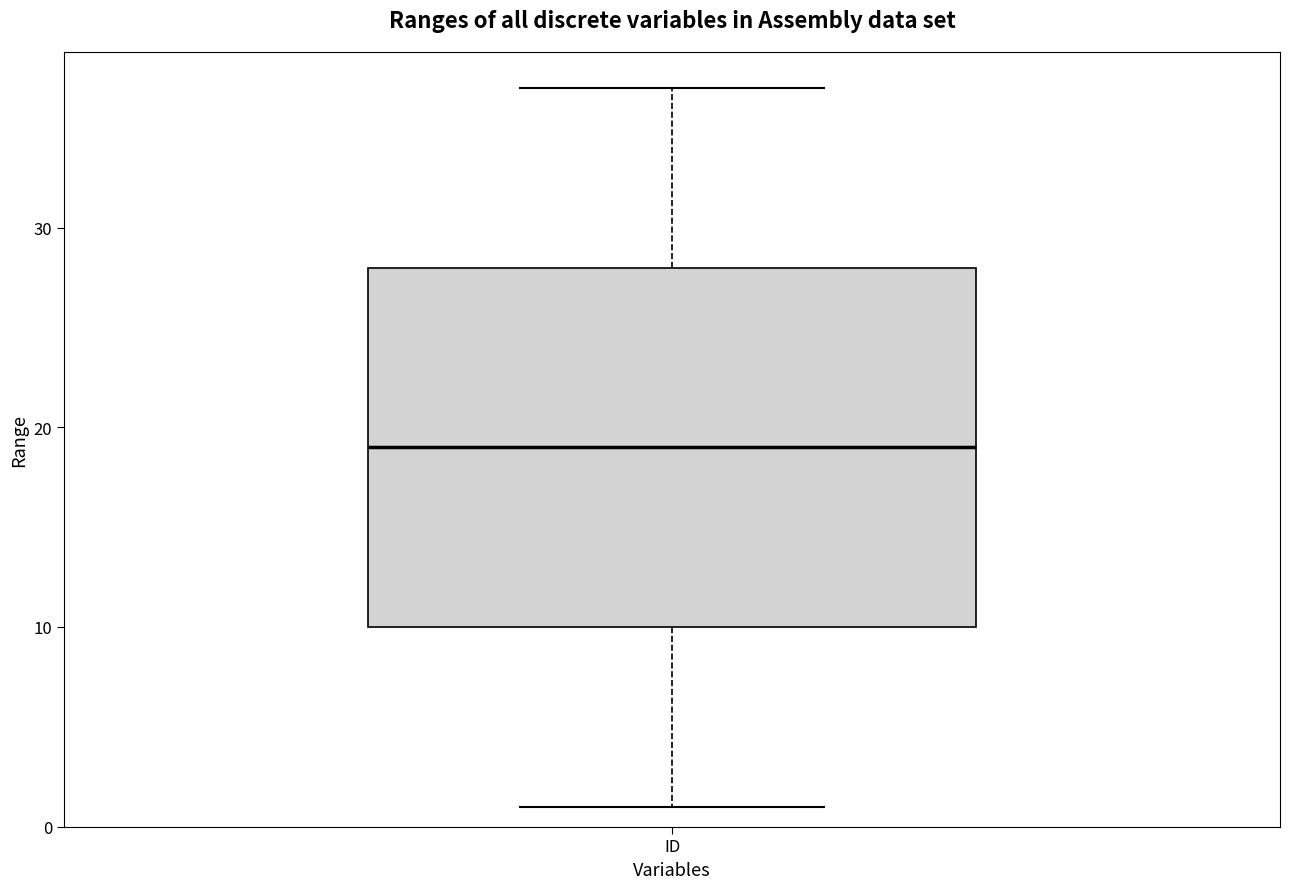

Read this box plot against the y-axis: the position of the median line, the range covered by the box, and the ends of both whiskers. The values are not printed on the chart, so give them approximately, as read against the axis.

median 19, box 10 to 28, whiskers 1 to 37